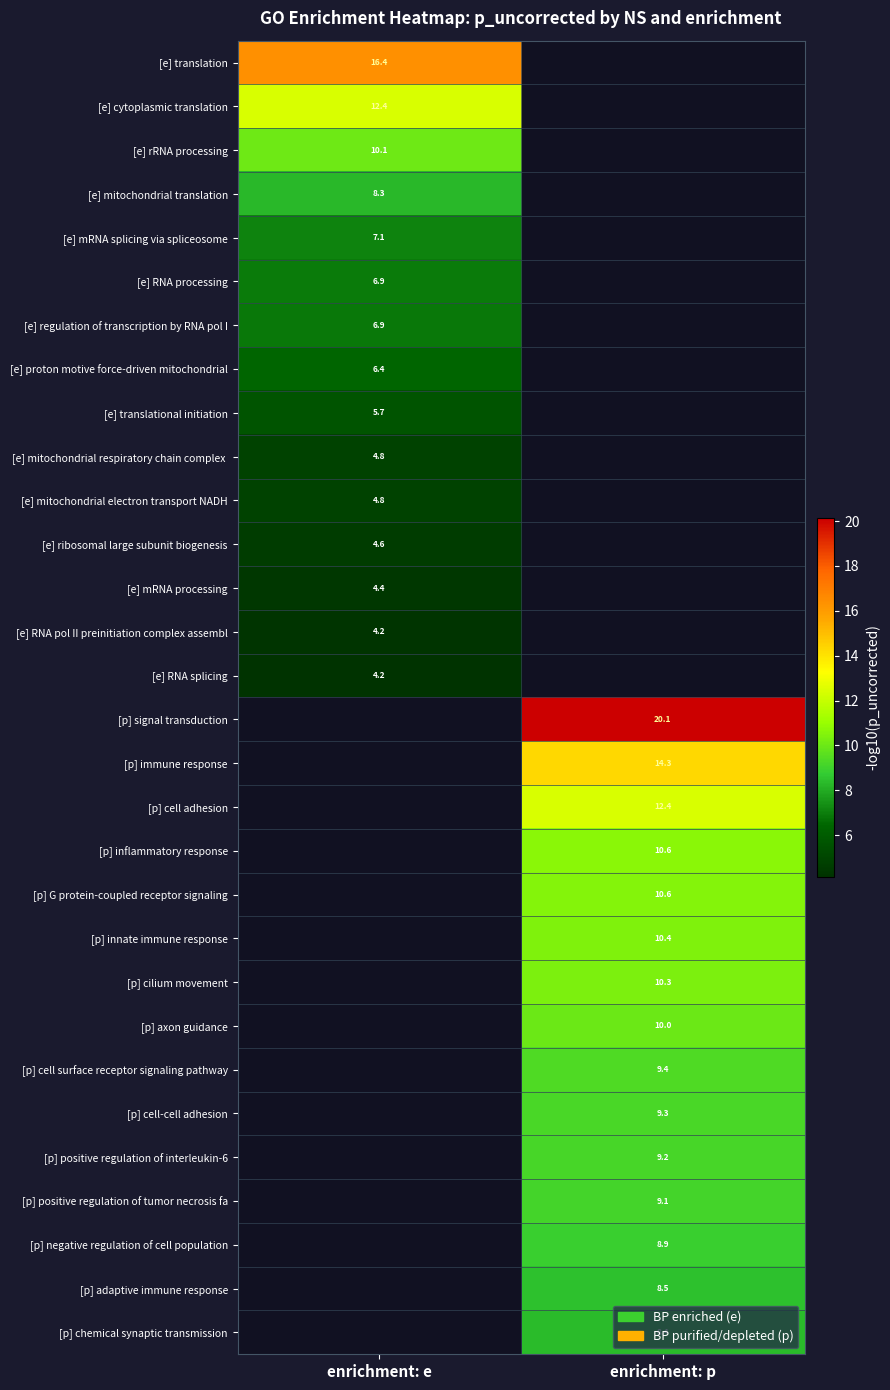

Is the value of [e] ribosomal large subunit biogenesis at enrichment: e greater than the value of [p] cell adhesion at enrichment: p?

No